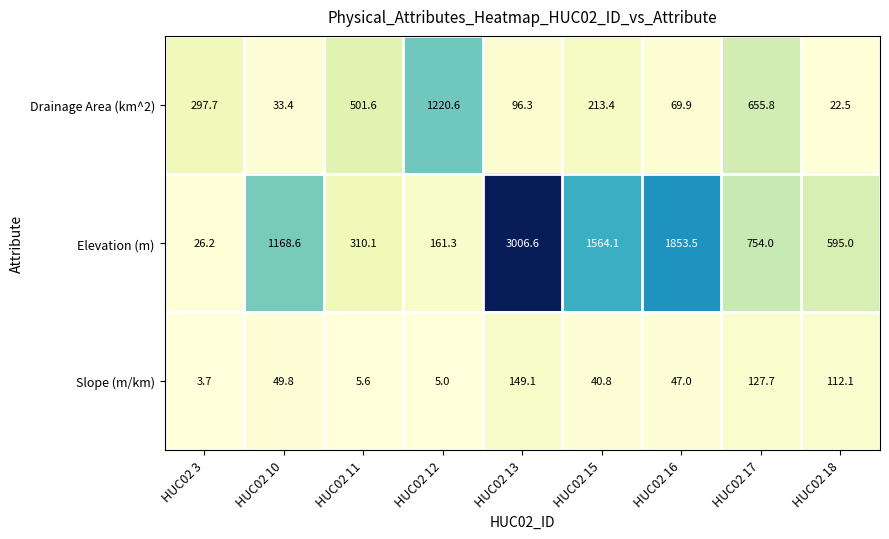

What is the difference between the second highest and second lowest values in the Drainage Area (km^2) series?

622.4